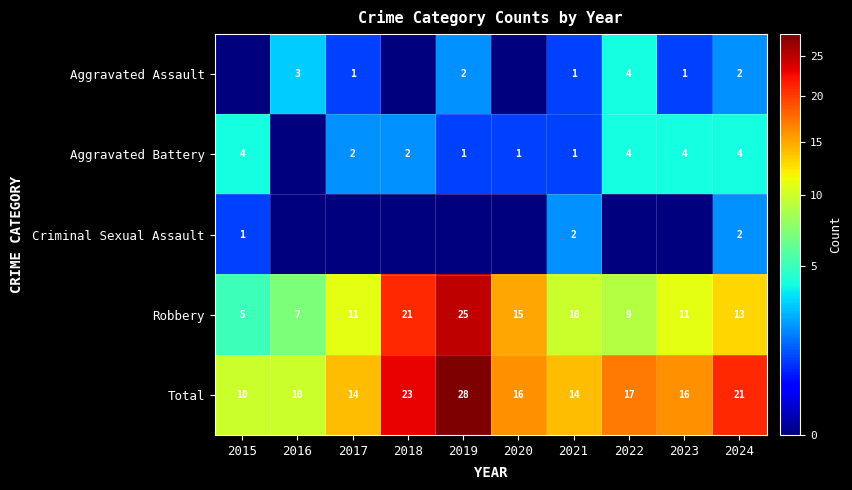

What value does the Total series have at 2024, to the nearest 10?

20